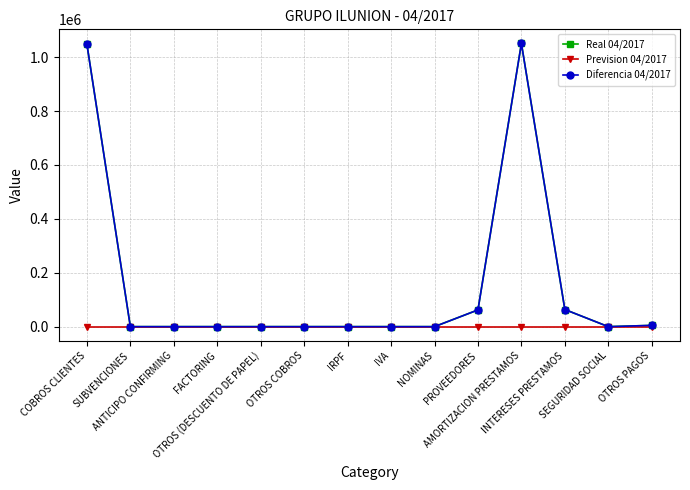

What are all the series names shown in the legend?

Real 04/2017, Prevision 04/2017, Diferencia 04/2017